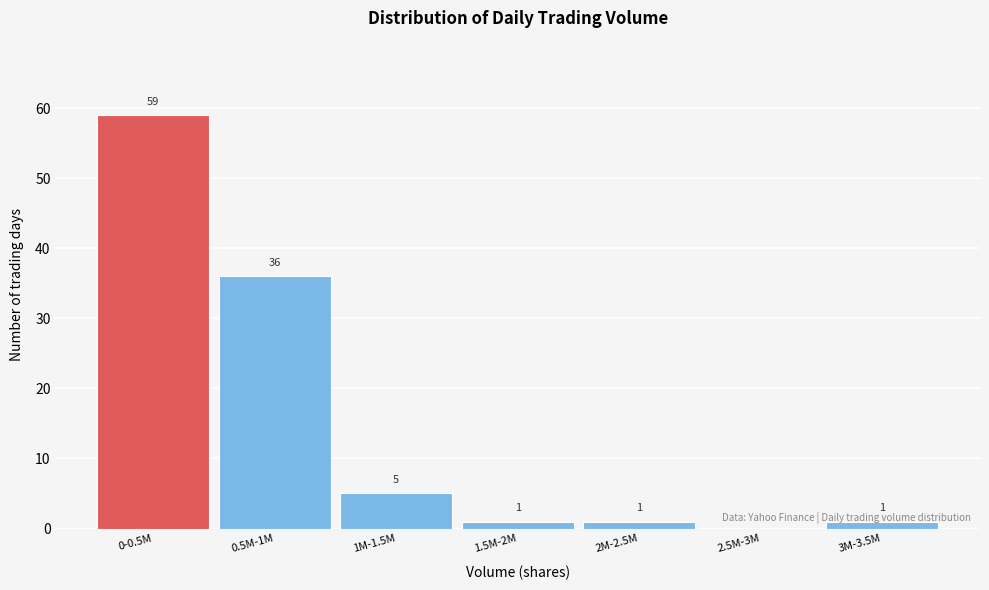

Which label corresponds to the largest value in the chart?

0-0.5M